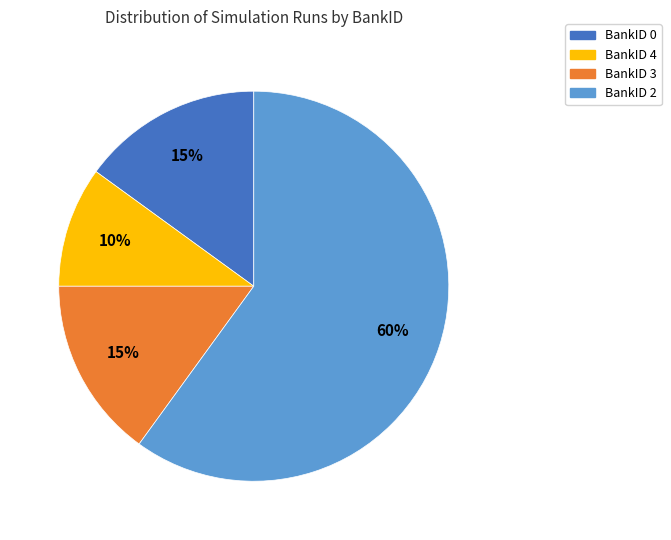

To the nearest percent, what is the difference between the largest and smallest slice percentages?

50%